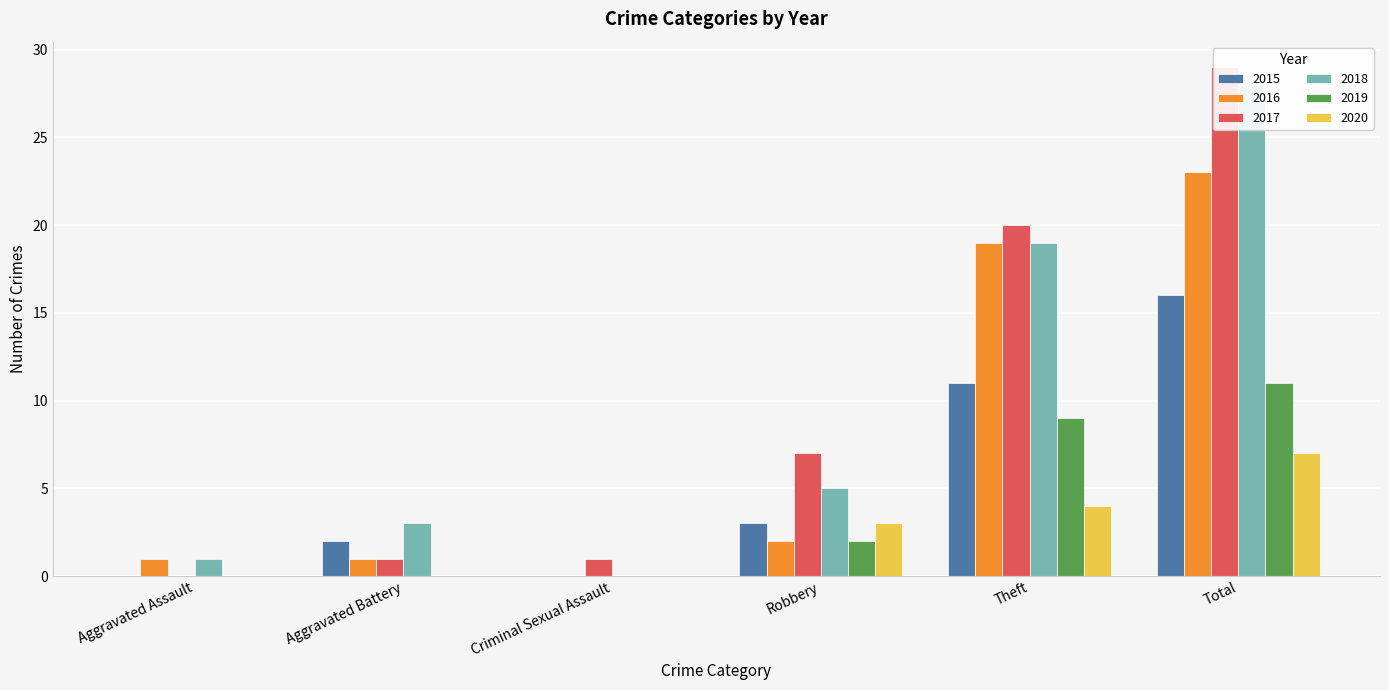

Which has a higher value, Robbery or Aggravated Battery?

Robbery